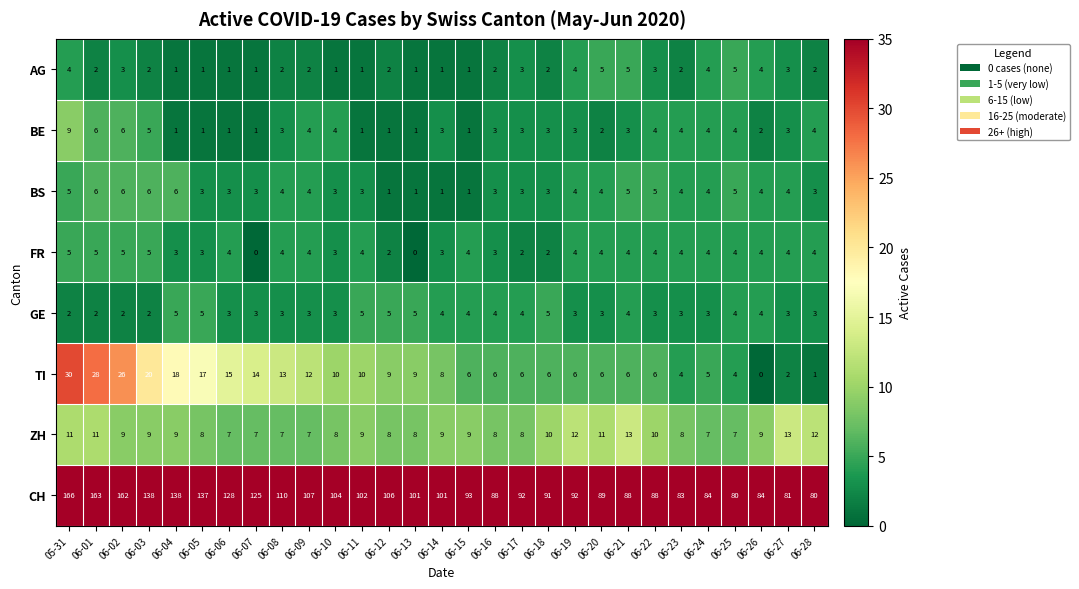

Which series changed the most between 06-18 and 06-24?

CH